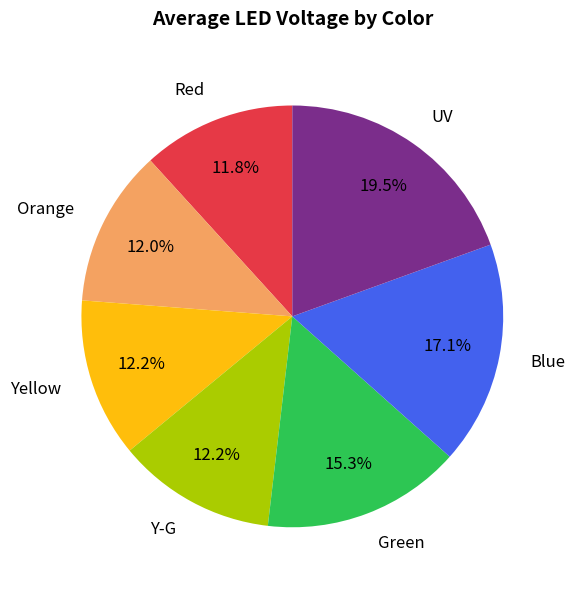

What is the largest slice in the pie chart?

UV